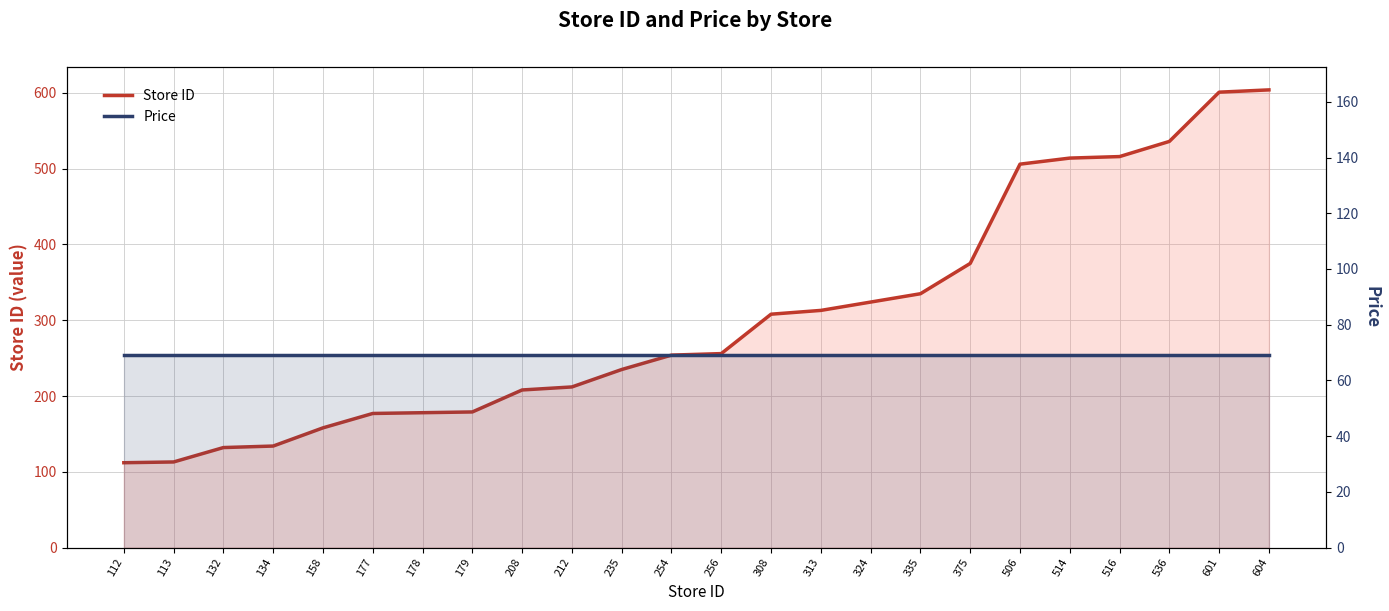

True or false: Price has more than 0 interior local peaks.

False